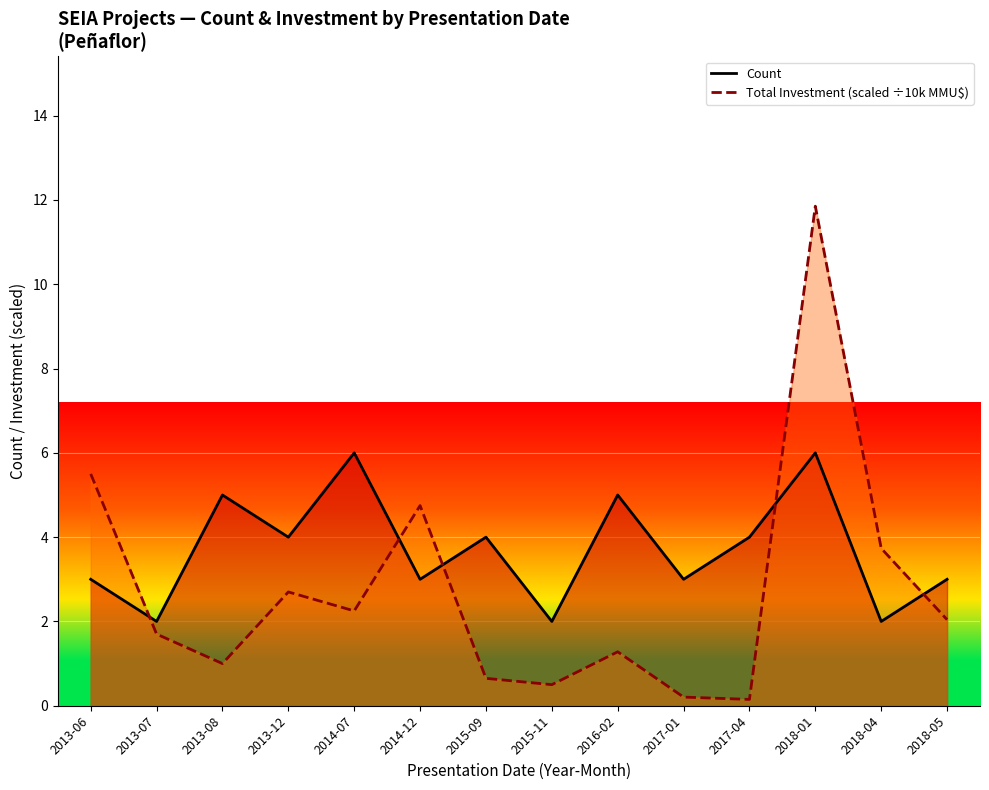

How many lines are shown in the chart?

2